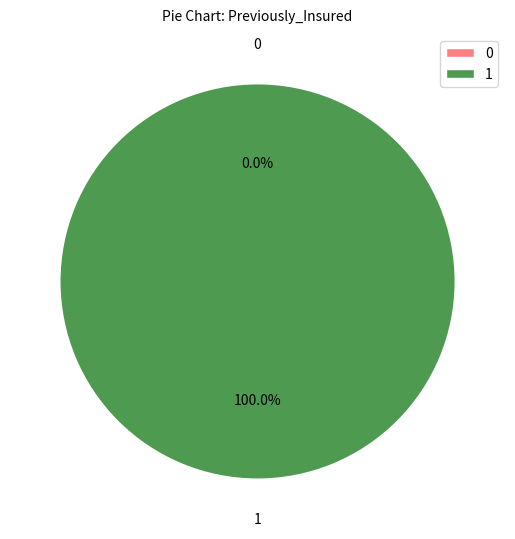

True or false: 0 accounts for 1% of the total.

False